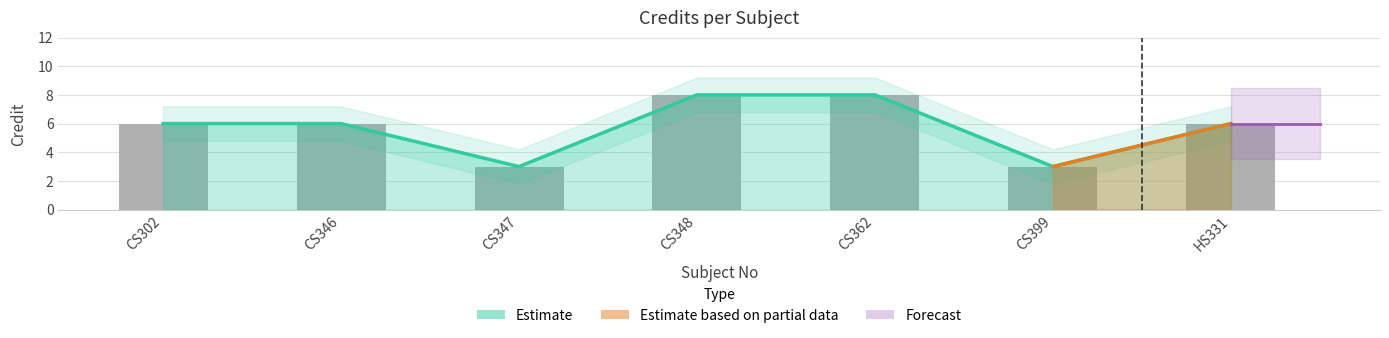

What is the change in value from CS348 to CS399?

-5